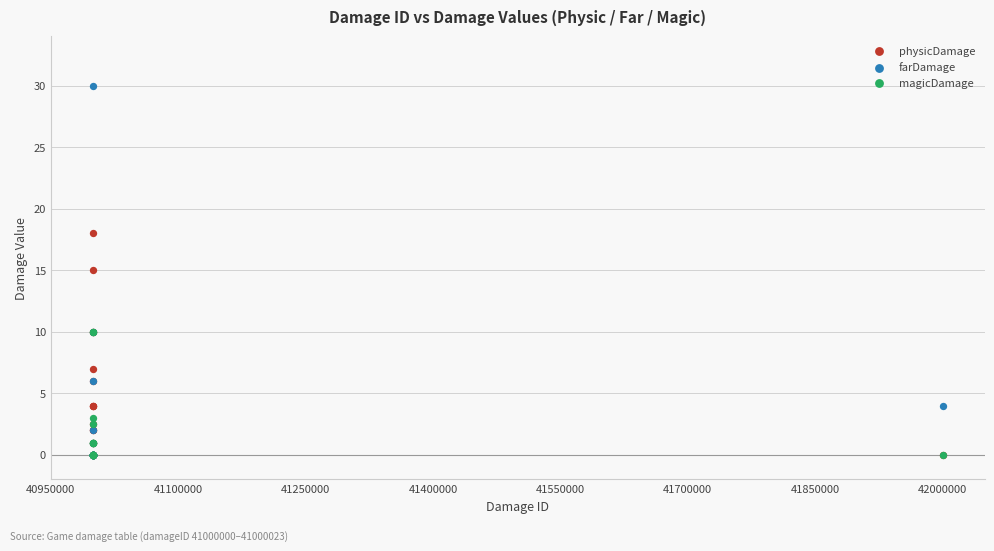

What are all the series names shown in the legend?

physicDamage, farDamage, magicDamage